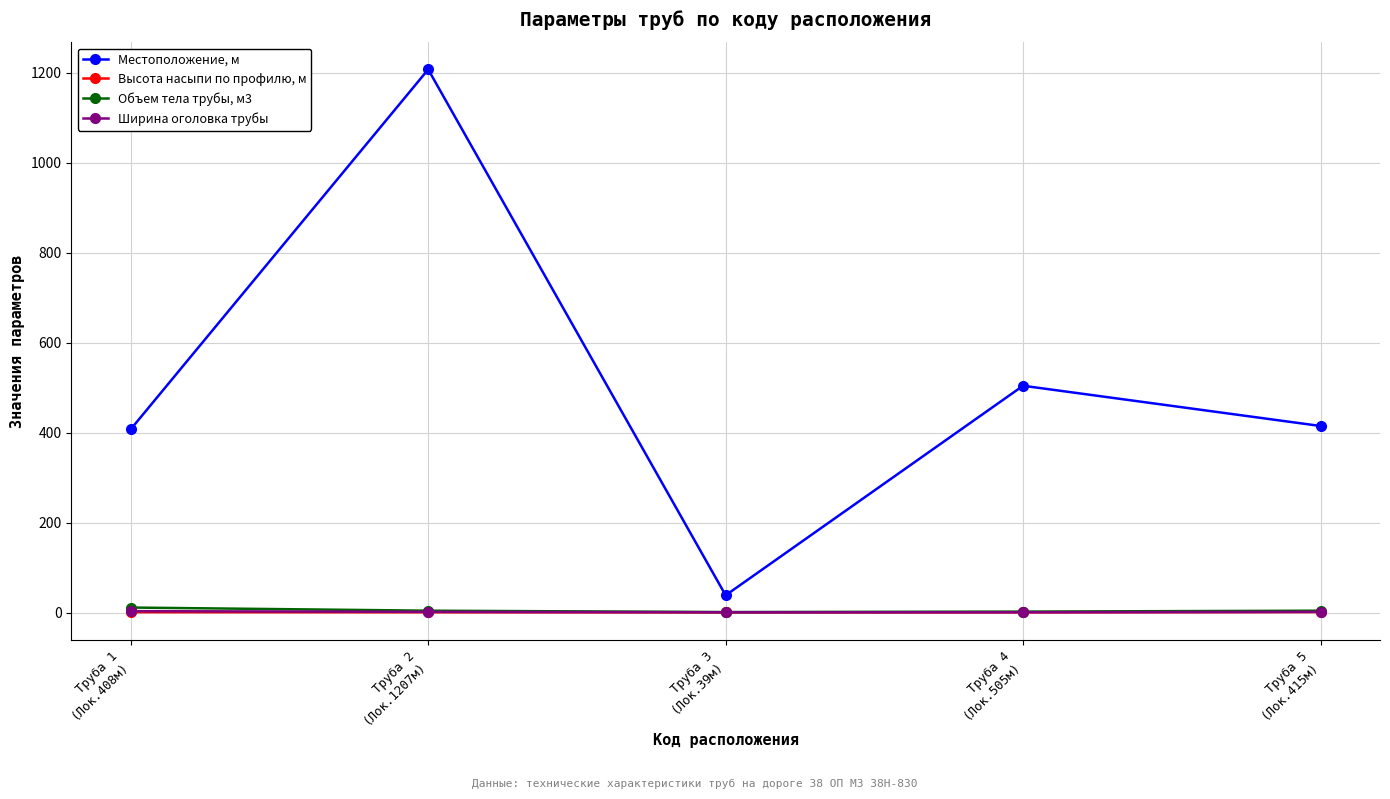

What is the sum of all Высота насыпи по профилю, м values?

7.7